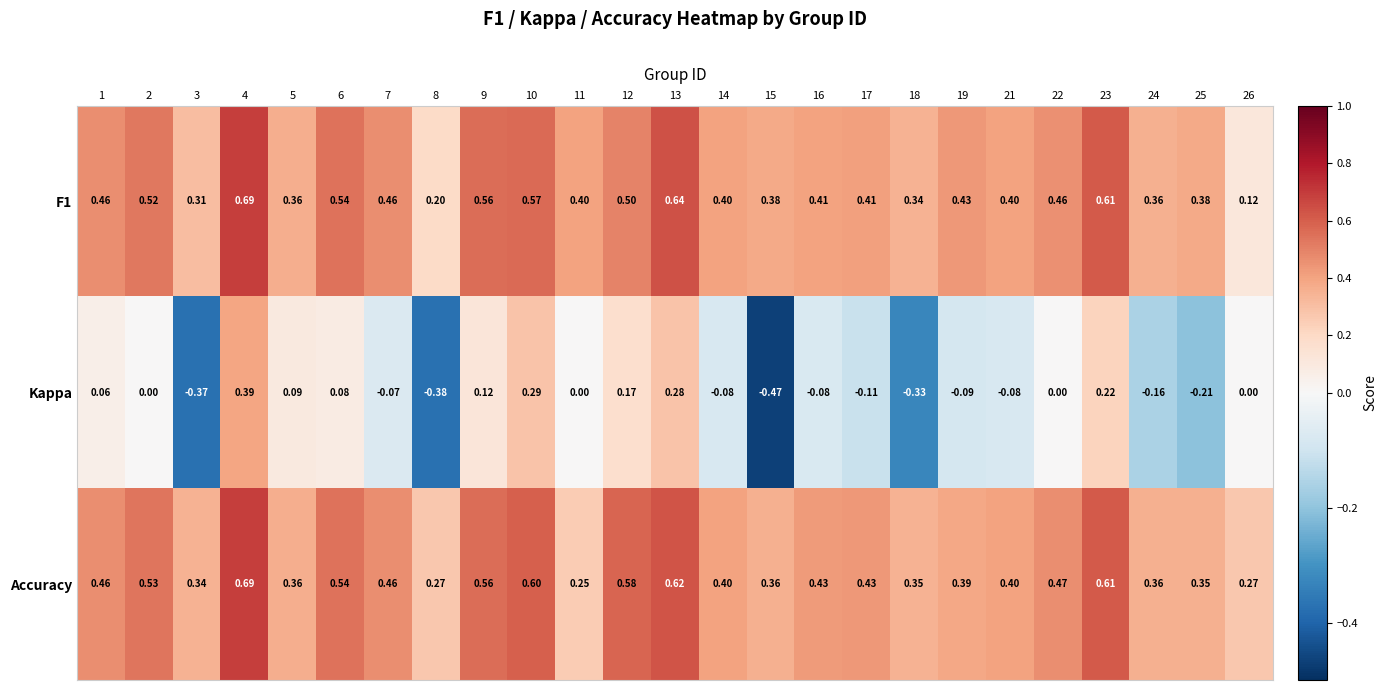

Which series has the largest range (max minus min)?

Kappa